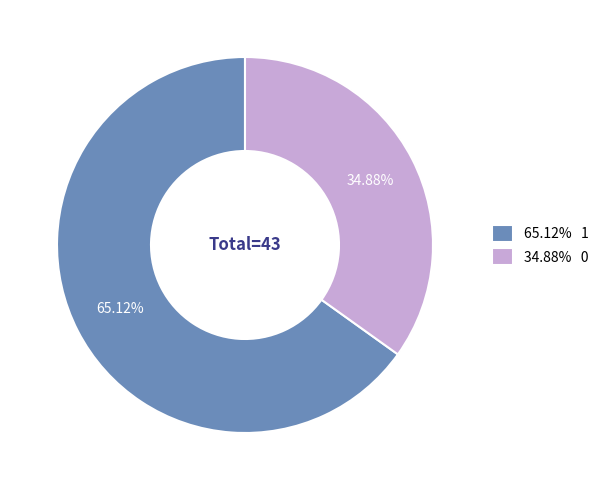

Is there any slice that represents more than half of the pie?

Yes